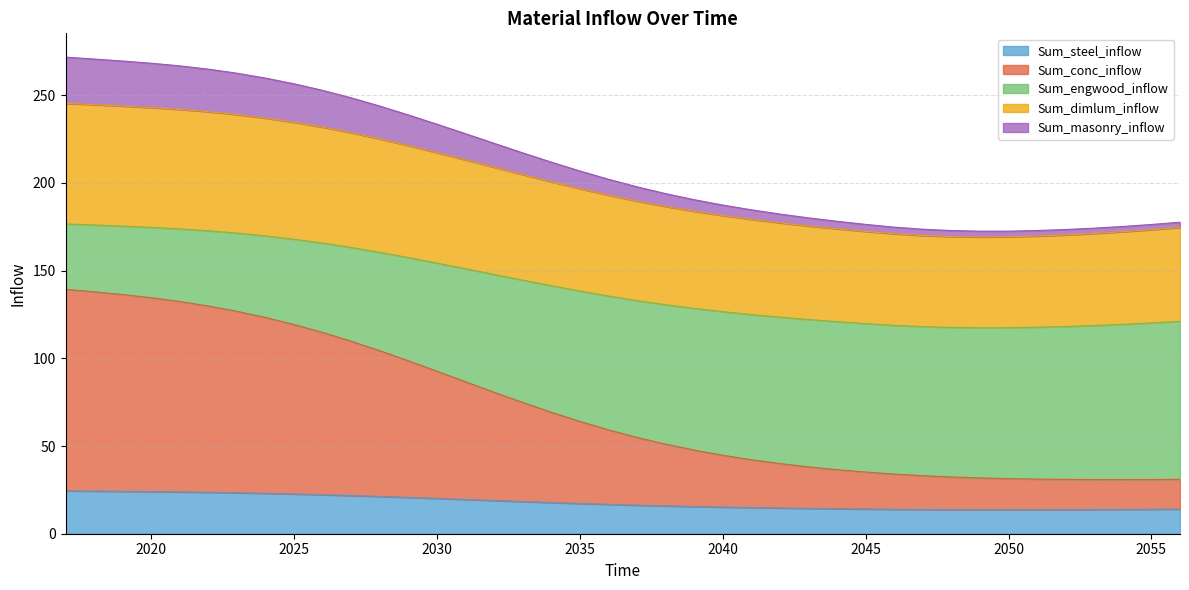

Between 2043 and 2041, which is larger?

2041